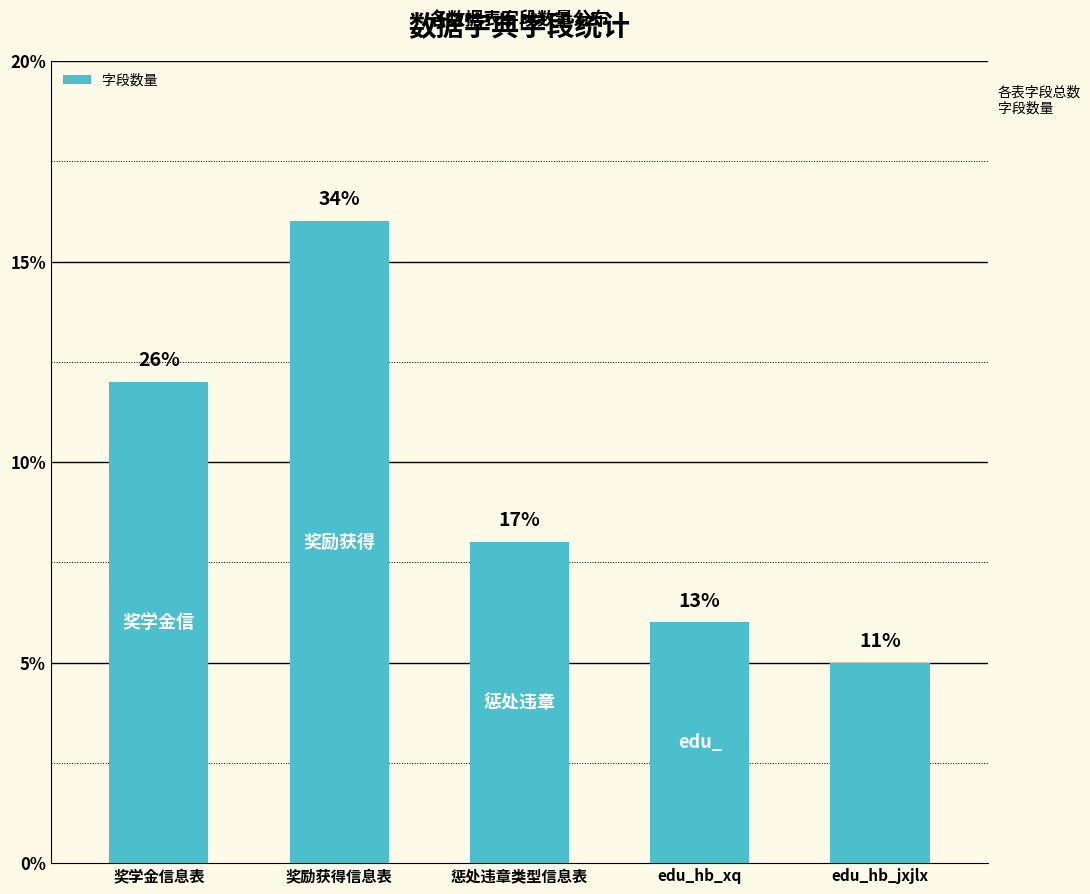

What is the greatest value displayed?

16